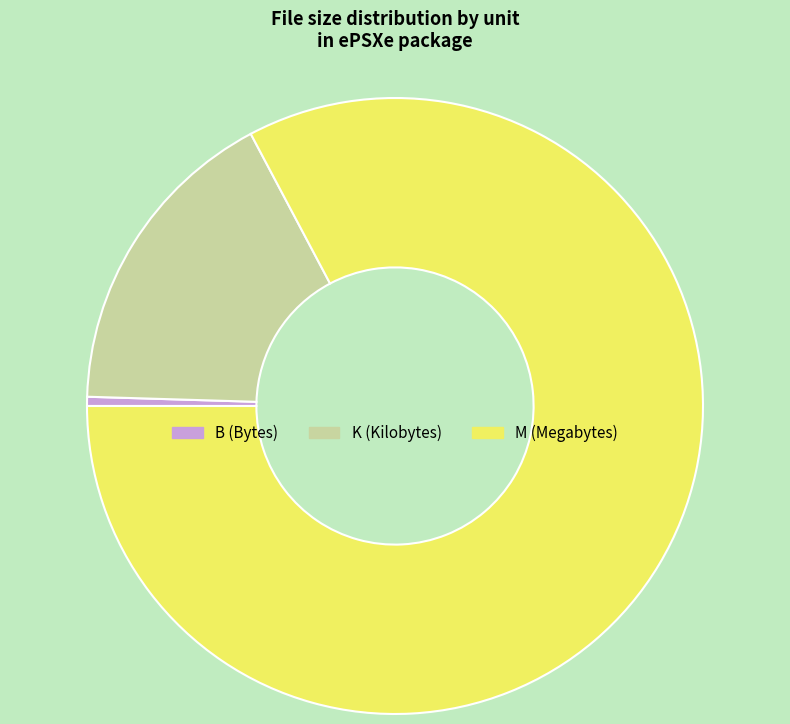

Which has a higher value, K or M?

M